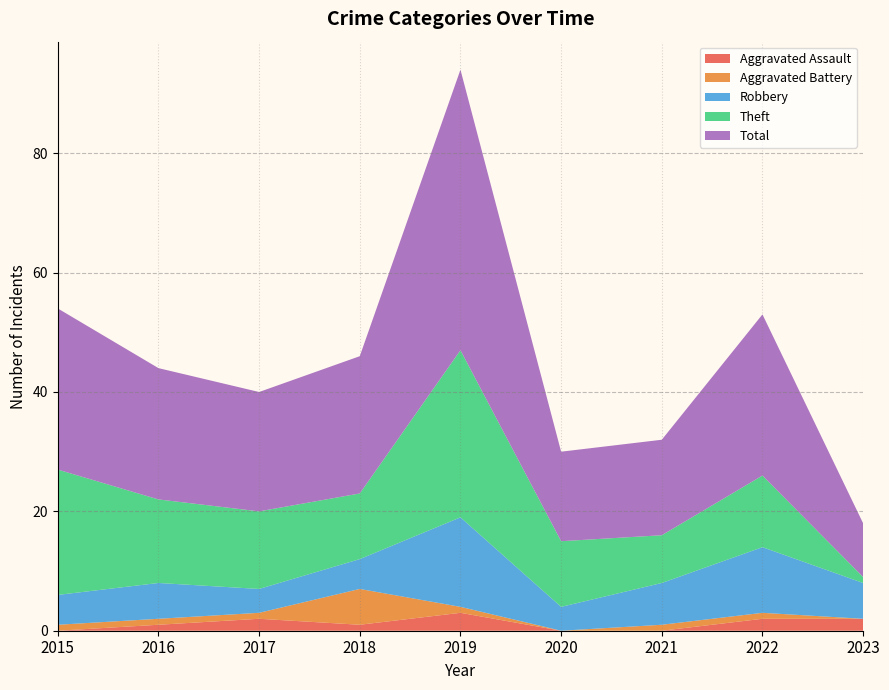

How many data points in Aggravated Battery are less than 1?

2